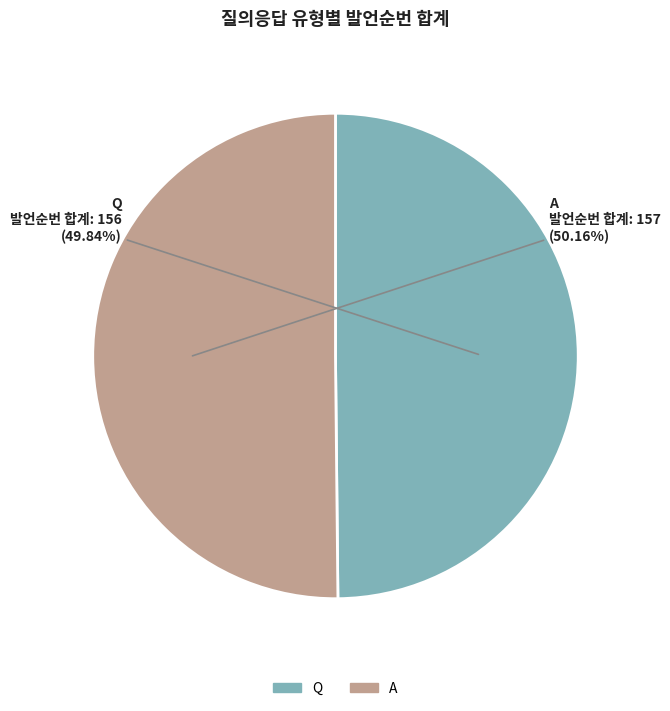

Count the number of slices in the pie.

2